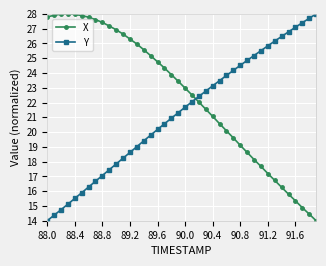

What is the value of the X point at the 6th from the left?

27.9